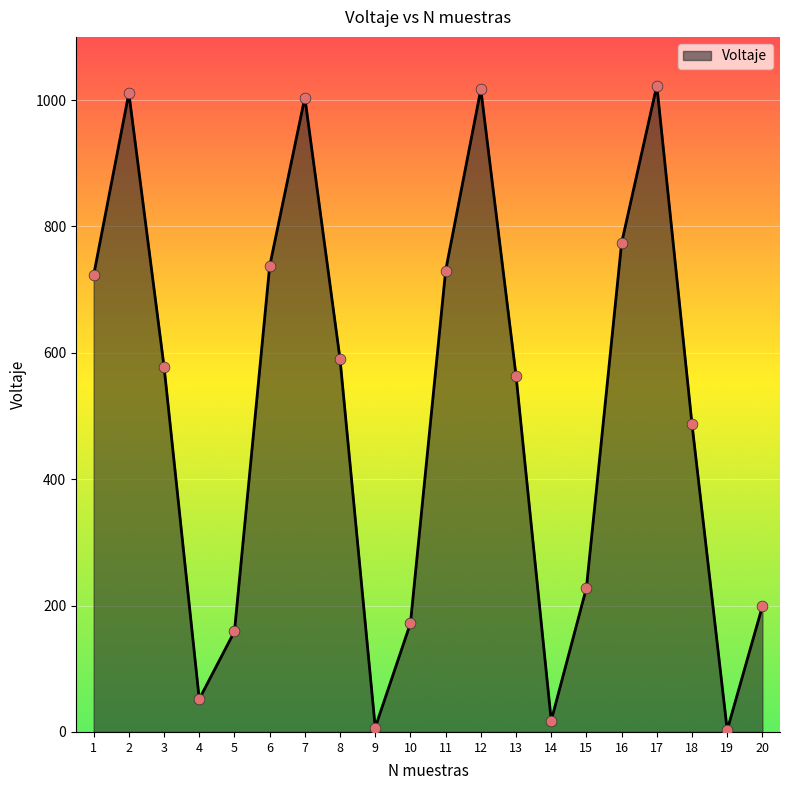

What is the ratio of the value at 5 to the value at 15?

0.7